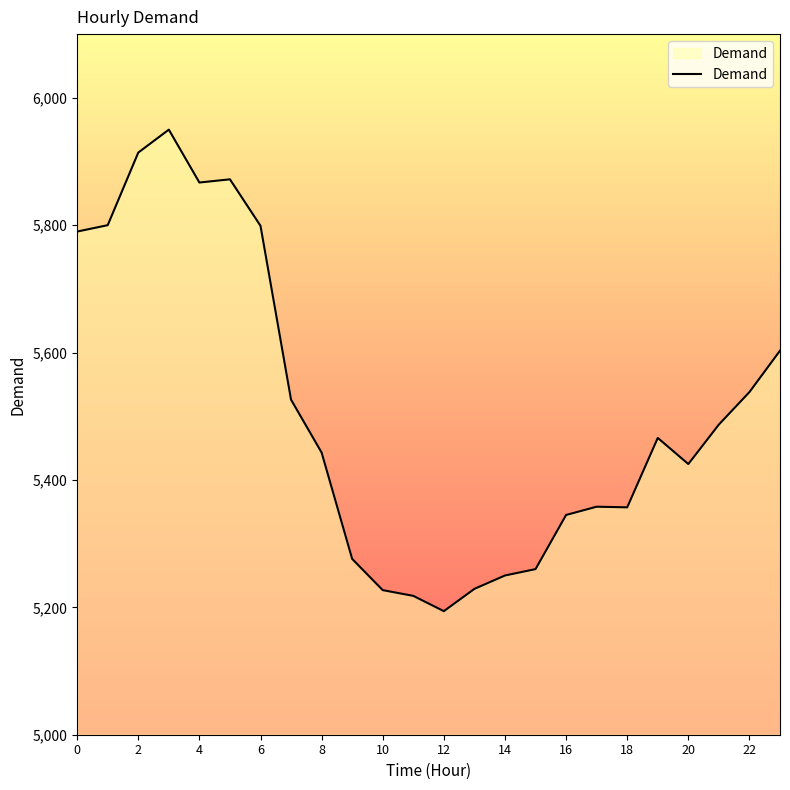

What is the minimum value shown in the chart?

5194